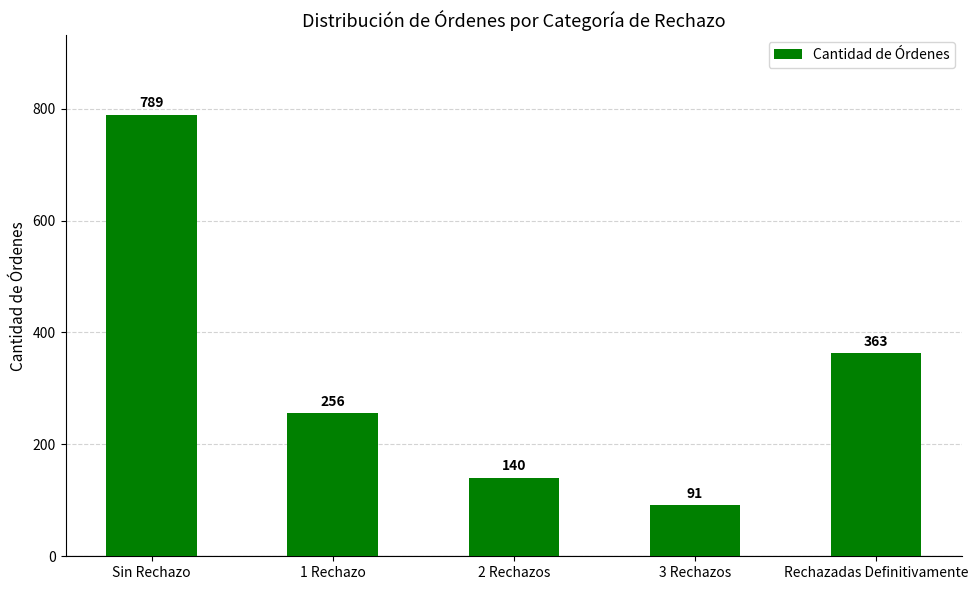

List the labels in order of value, smallest first.

3 Rechazos, 2 Rechazos, 1 Rechazo, Rechazadas Definitivamente, Sin Rechazo